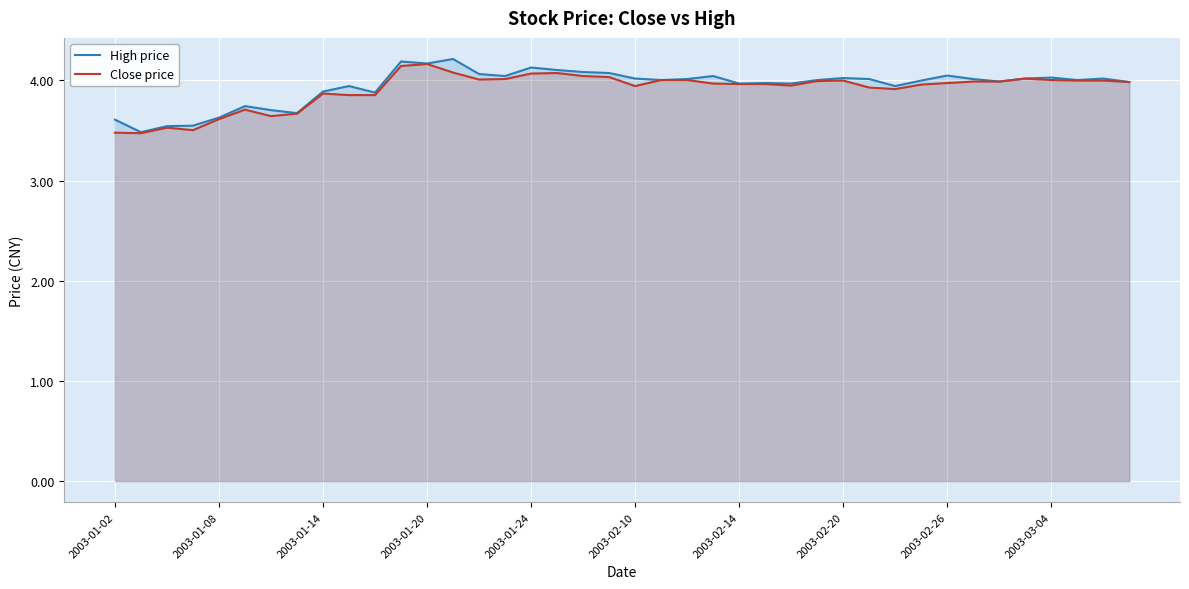

List the series in order of their overall mean, highest first.

High price, Close price